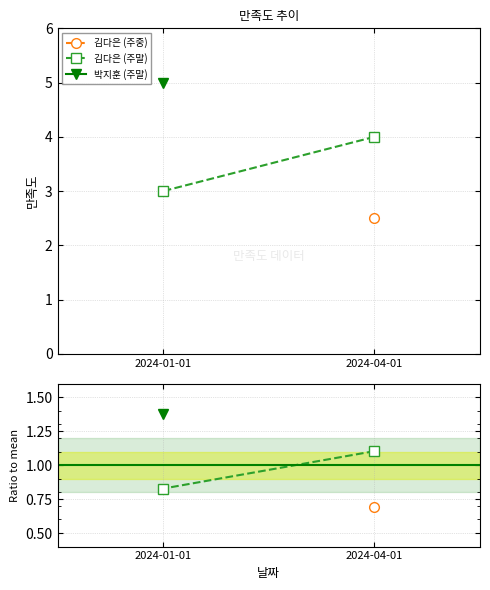

At which label does the data first exceed 1?

2024-04-01